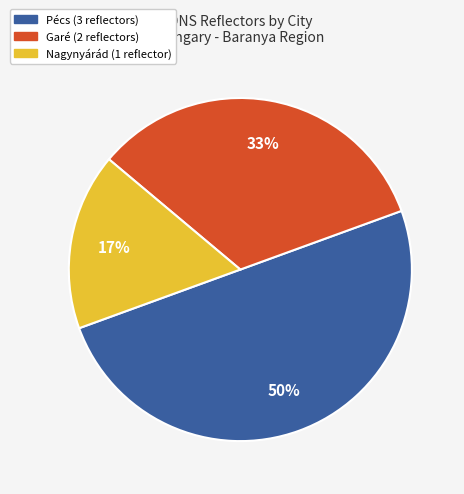

How many slices are in this pie chart?

3